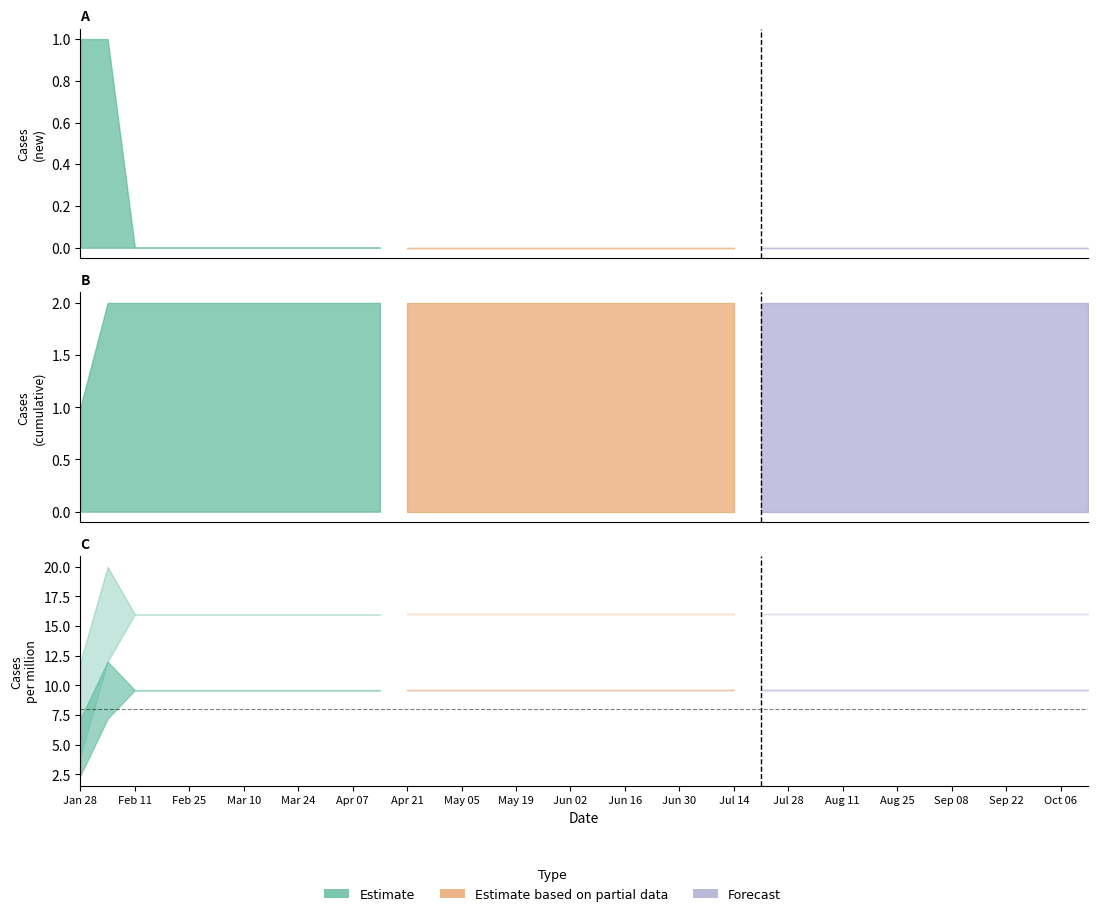

Reading right to left, list all the values displayed in this chart.

Cases_New: 2020-10-13=0	2020-10-06=0	2020-09-29=0	2020-09-22=0	2020-09-15=0	2020-09-08=0	2020-09-01=0	2020-08-25=0	2020-08-18=0	2020-08-11=0	2020-08-04=0	2020-07-28=0	2020-07-21=0	2020-07-14=0	2020-07-07=0	2020-06-30=0	2020-06-23=0	2020-06-16=0	2020-06-09=0	2020-06-02=0	2020-05-26=0	2020-05-19=0	2020-05-12=0	2020-05-05=0	2020-04-28=0	2020-04-21=0	2020-04-14=0	2020-04-07=0	2020-03-31=0	2020-03-24=0	2020-03-17=0	2020-03-10=0	2020-03-03=0	2020-02-25=0	2020-02-18=0	2020-02-11=0	2020-02-04=1	2020-01-28=1
Cases_Last_Week: 2020-10-13=0	2020-10-06=0	2020-09-29=0	2020-09-22=0	2020-09-15=0	2020-09-08=0	2020-09-01=0	2020-08-25=0	2020-08-18=0	2020-08-11=0	2020-08-04=0	2020-07-28=0	2020-07-21=0	2020-07-14=0	2020-07-07=0	2020-06-30=0	2020-06-23=0	2020-06-16=0	2020-06-09=0	2020-06-02=0	2020-05-26=0	2020-05-19=0	2020-05-12=0	2020-05-05=0	2020-04-28=0	2020-04-21=0	2020-04-14=0	2020-04-07=0	2020-03-31=0	2020-03-24=0	2020-03-17=0	2020-03-10=0	2020-03-03=0	2020-02-25=0	2020-02-18=0	2020-02-11=0	2020-02-04=1	2020-01-28=0
Cases: 2020-10-13=2	2020-10-06=2	2020-09-29=2	2020-09-22=2	2020-09-15=2	2020-09-08=2	2020-09-01=2	2020-08-25=2	2020-08-18=2	2020-08-11=2	2020-08-04=2	2020-07-28=2	2020-07-21=2	2020-07-14=2	2020-07-07=2	2020-06-30=2	2020-06-23=2	2020-06-16=2	2020-06-09=2	2020-06-02=2	2020-05-26=2	2020-05-19=2	2020-05-12=2	2020-05-05=2	2020-04-28=2	2020-04-21=2	2020-04-14=2	2020-04-07=2	2020-03-31=2	2020-03-24=2	2020-03-17=2	2020-03-10=2	2020-03-03=2	2020-02-25=2	2020-02-18=2	2020-02-11=2	2020-02-04=2	2020-01-28=1
Cases_New_Per_Million: 2020-10-13=0	2020-10-06=0	2020-09-29=0	2020-09-22=0	2020-09-15=0	2020-09-08=0	2020-09-01=0	2020-08-25=0	2020-08-18=0	2020-08-11=0	2020-08-04=0	2020-07-28=0	2020-07-21=0	2020-07-14=0	2020-07-07=0	2020-06-30=0	2020-06-23=0	2020-06-16=0	2020-06-09=0	2020-06-02=0	2020-05-26=0	2020-05-19=0	2020-05-12=0	2020-05-05=0	2020-04-28=0	2020-04-21=0	2020-04-14=0	2020-04-07=0	2020-03-31=0	2020-03-24=0	2020-03-17=0	2020-03-10=0	2020-03-03=0	2020-02-25=0	2020-02-18=0	2020-02-11=0	2020-02-04=8	2020-01-28=8
Cases_Last_Week_Per_Million: 2020-10-13=0	2020-10-06=0	2020-09-29=0	2020-09-22=0	2020-09-15=0	2020-09-08=0	2020-09-01=0	2020-08-25=0	2020-08-18=0	2020-08-11=0	2020-08-04=0	2020-07-28=0	2020-07-21=0	2020-07-14=0	2020-07-07=0	2020-06-30=0	2020-06-23=0	2020-06-16=0	2020-06-09=0	2020-06-02=0	2020-05-26=0	2020-05-19=0	2020-05-12=0	2020-05-05=0	2020-04-28=0	2020-04-21=0	2020-04-14=0	2020-04-07=0	2020-03-31=0	2020-03-24=0	2020-03-17=0	2020-03-10=0	2020-03-03=0	2020-02-25=0	2020-02-18=0	2020-02-11=0	2020-02-04=8	2020-01-28=0
Cases_Per_Million: 2020-10-13=16	2020-10-06=16	2020-09-29=16	2020-09-22=16	2020-09-15=16	2020-09-08=16	2020-09-01=16	2020-08-25=16	2020-08-18=16	2020-08-11=16	2020-08-04=16	2020-07-28=16	2020-07-21=16	2020-07-14=16	2020-07-07=16	2020-06-30=16	2020-06-23=16	2020-06-16=16	2020-06-09=16	2020-06-02=16	2020-05-26=16	2020-05-19=16	2020-05-12=16	2020-05-05=16	2020-04-28=16	2020-04-21=16	2020-04-14=16	2020-04-07=16	2020-03-31=16	2020-03-24=16	2020-03-17=16	2020-03-10=16	2020-03-03=16	2020-02-25=16	2020-02-18=16	2020-02-11=16	2020-02-04=16	2020-01-28=8